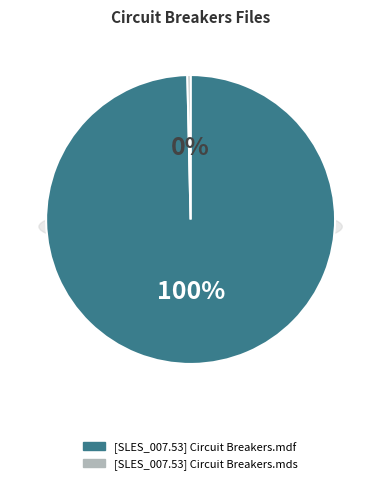

What is the smallest slice in the pie chart?

[SLES_007.53] Circuit Breakers.mds